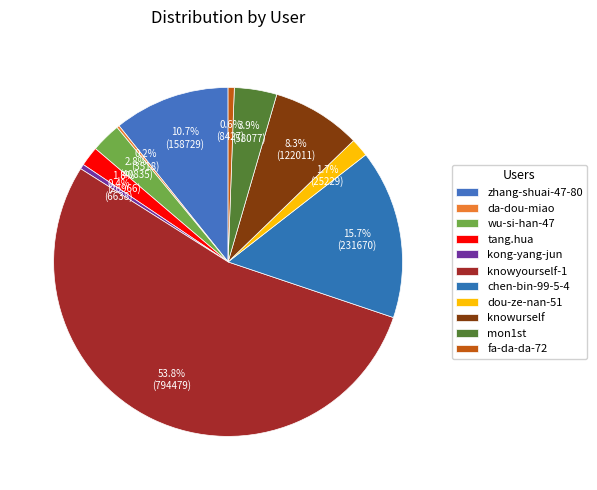

To the nearest percent, what portion does chen-bin-99-5-4 represent?

16%